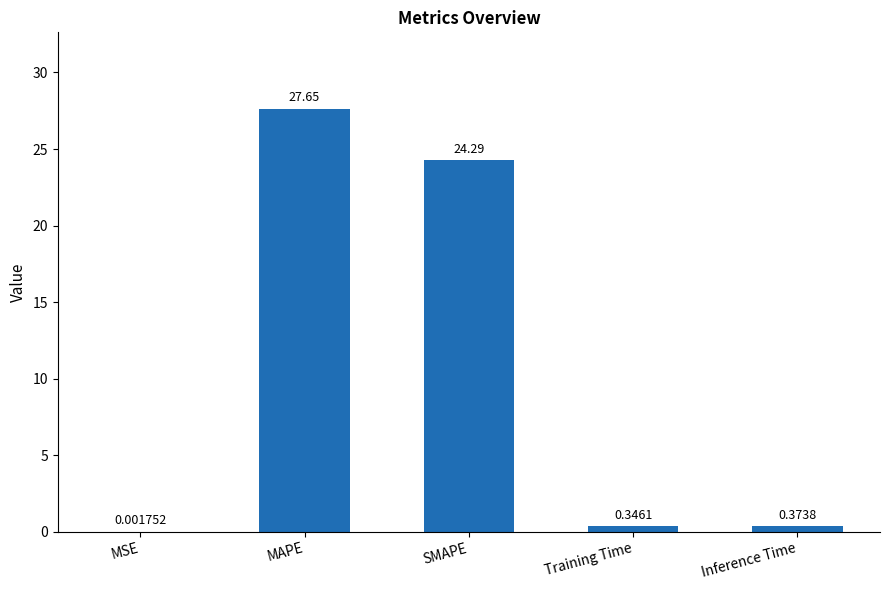

Is it true that the value at MAPE is 27.6?

True